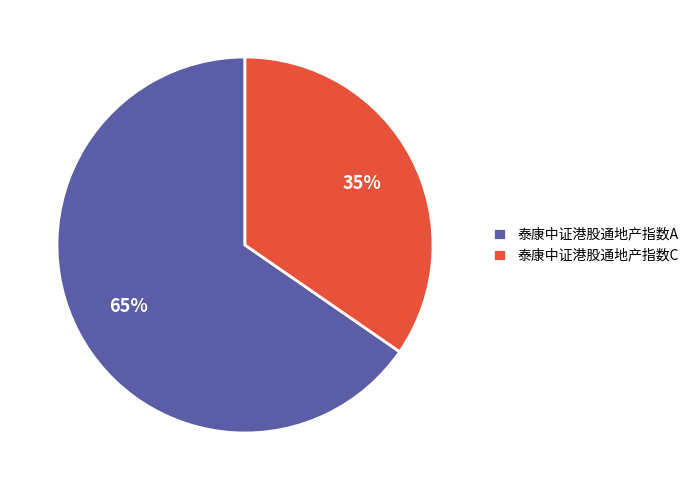

To the nearest percent, what is the combined percentage of 泰康中证港股通地产指数C and 泰康中证港股通地产指数A?

100%